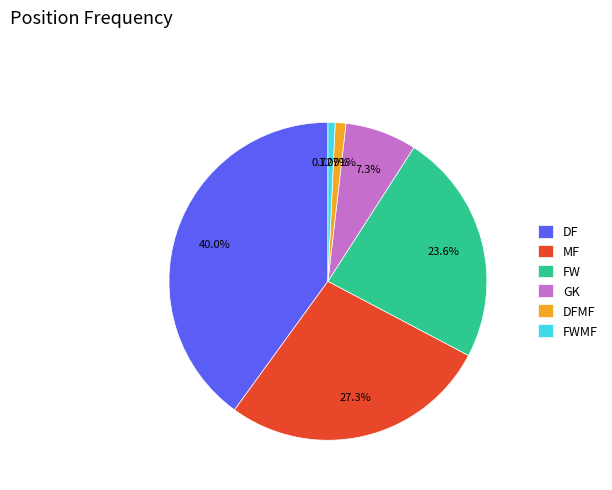

Is there any slice that represents more than half of the pie?

No